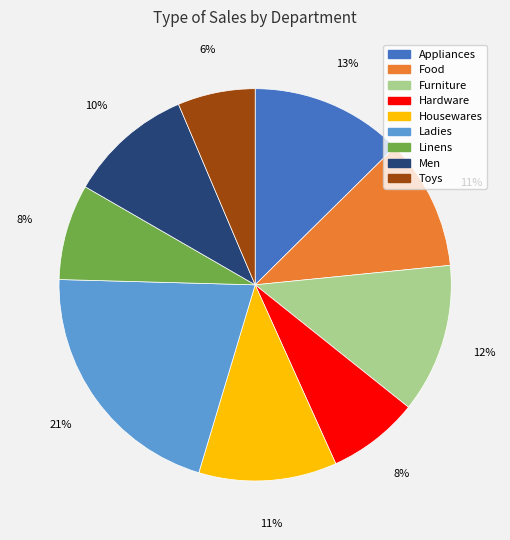

To the nearest percent, what is the average slice percentage?

11%